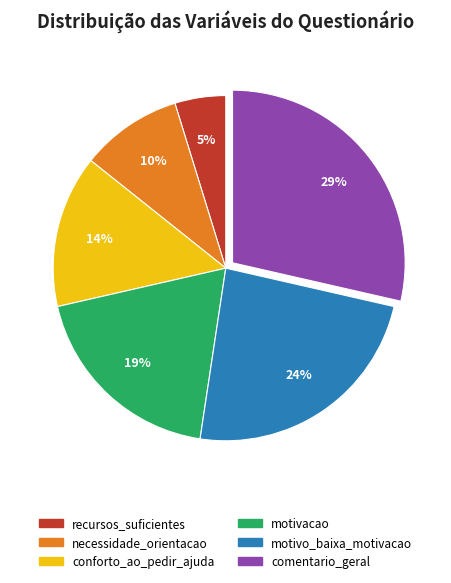

To the nearest percent, what is the difference between the motivacao and comentario_geral slice percentages?

10%